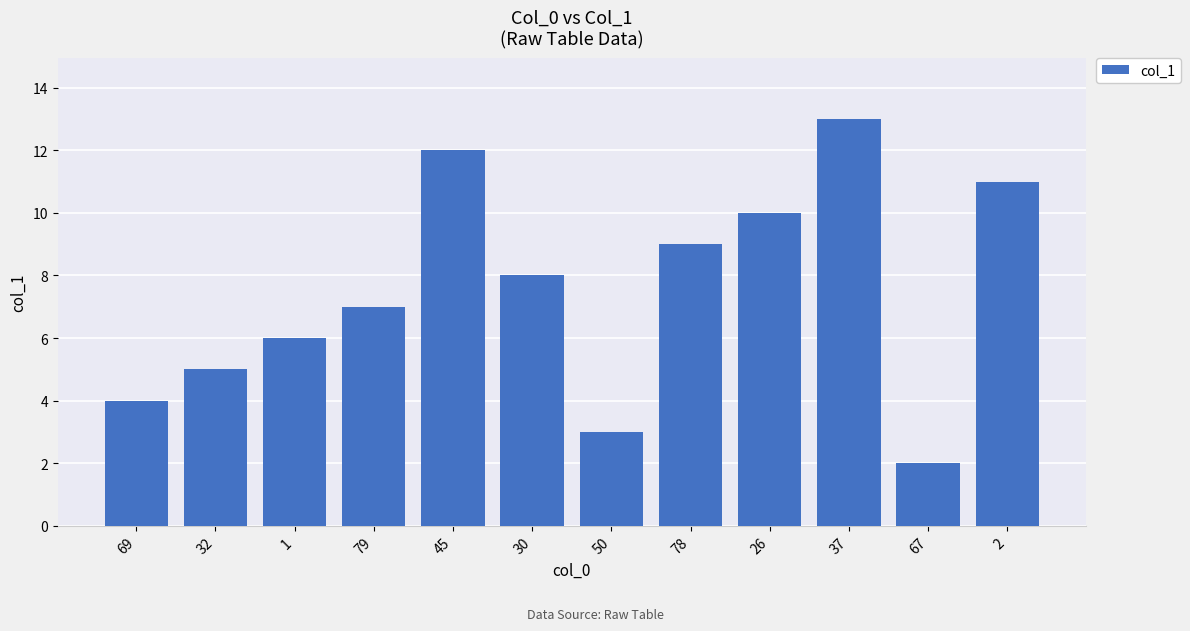

Reading left to right, extract all data points from this chart.

69=4	32=5	1=6	79=7	45=12	30=8	50=3	78=9	26=10	37=13	67=2	2=11